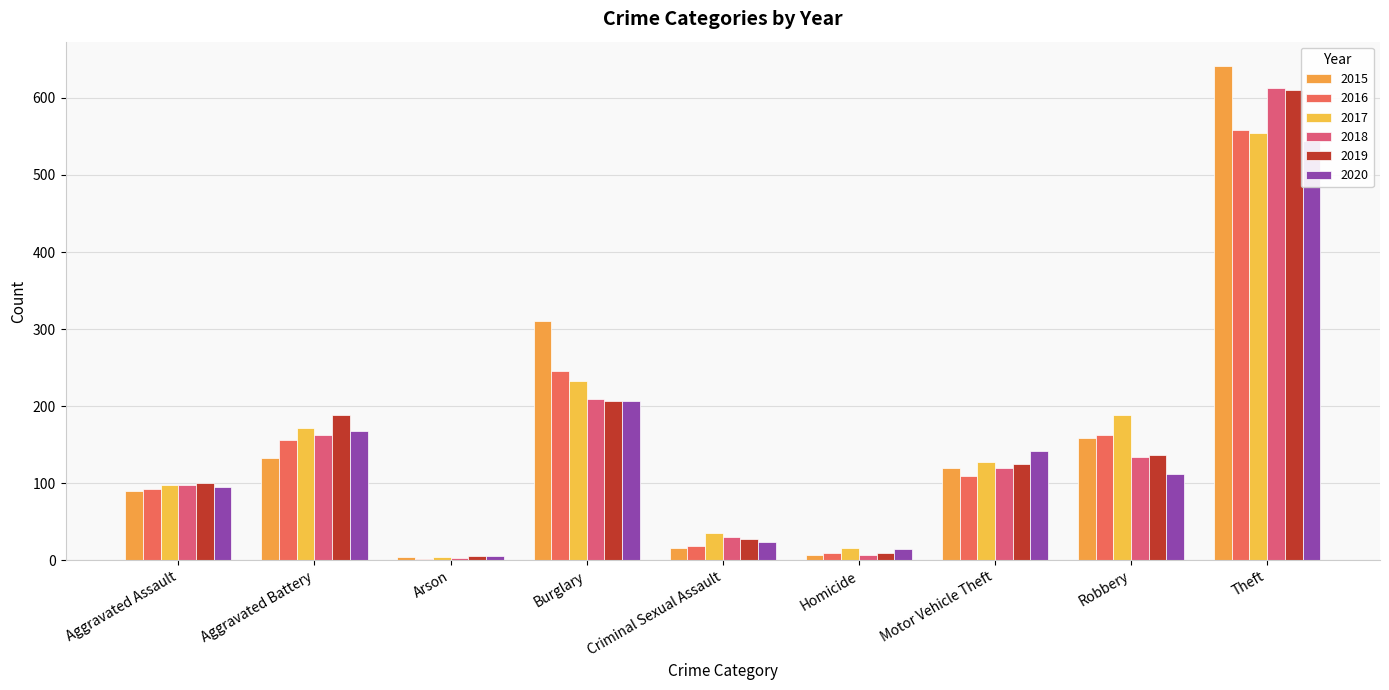

Where does the 2016 series first go above 109?

Aggravated Battery